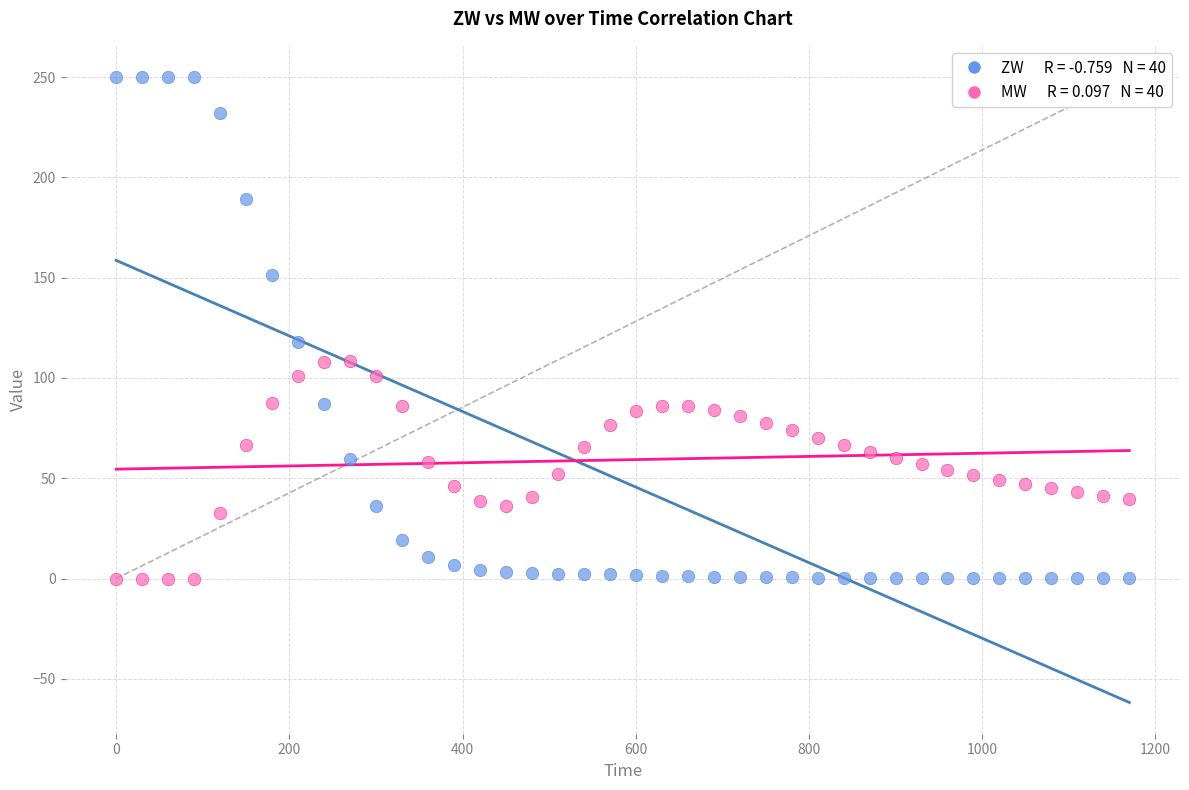

Across all series, what Y value is closest to 125?

118.0